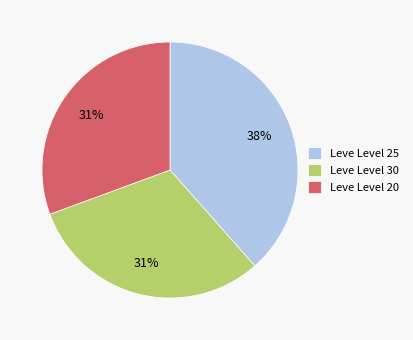

Which slice is the largest?

Leve Level 25